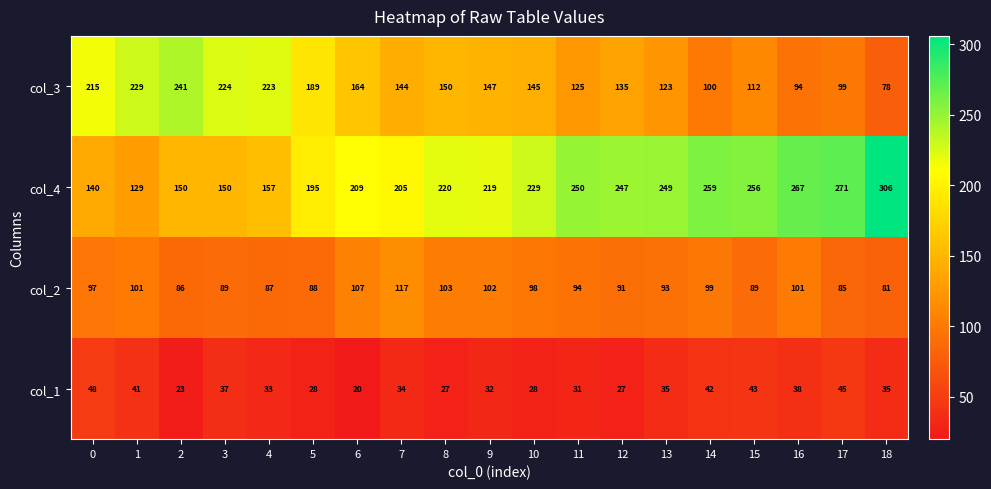

What is the total value across all series at 11?

500